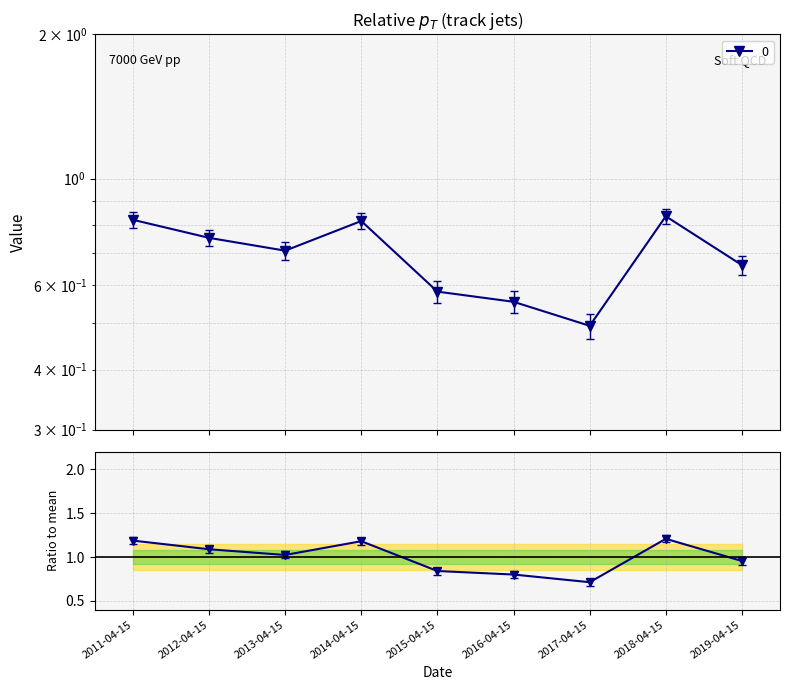

List the labels in order of value, smallest first.

2017-04-15, 2016-04-15, 2015-04-15, 2019-04-15, 2013-04-15, 2012-04-15, 2014-04-15, 2011-04-15, 2018-04-15